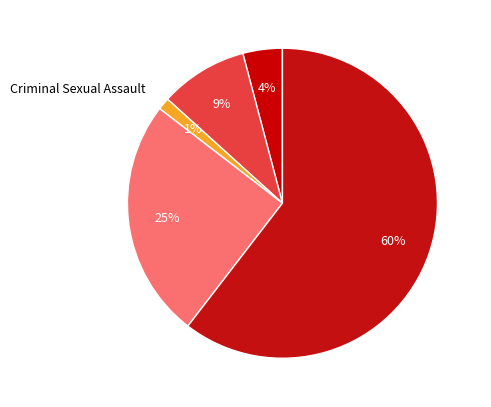

Does Criminal Sexual Assault represent more than half of the total?

No